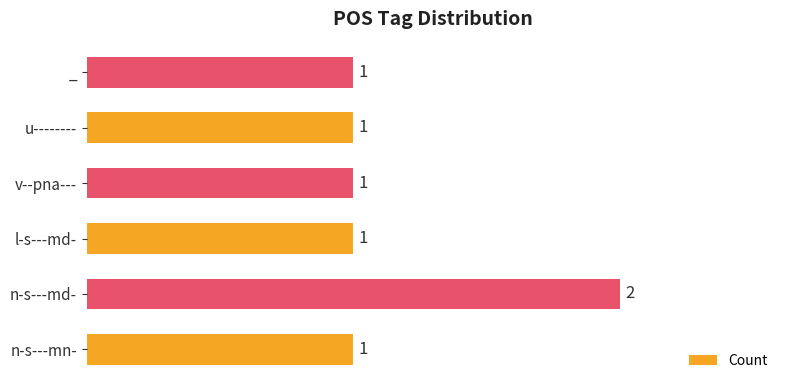

What is the minimum value shown in the chart?

1